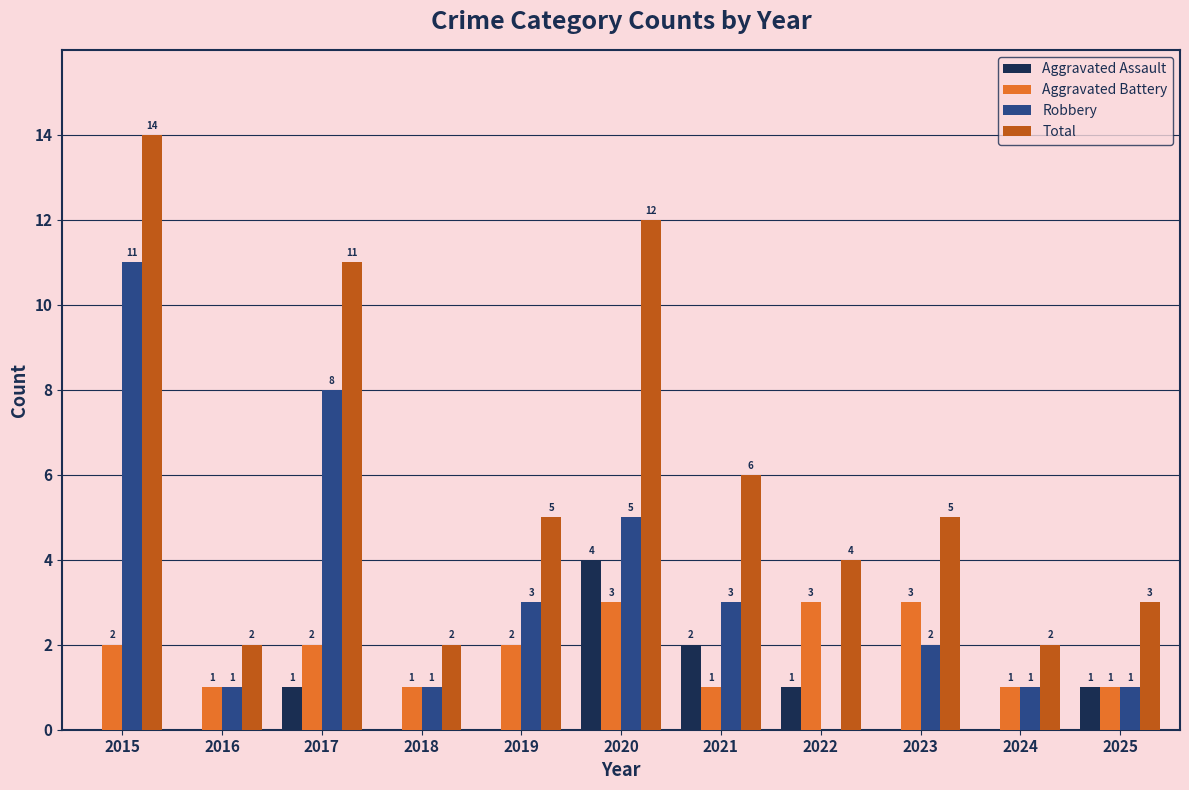

Where does the Total series first go above 5?

2015